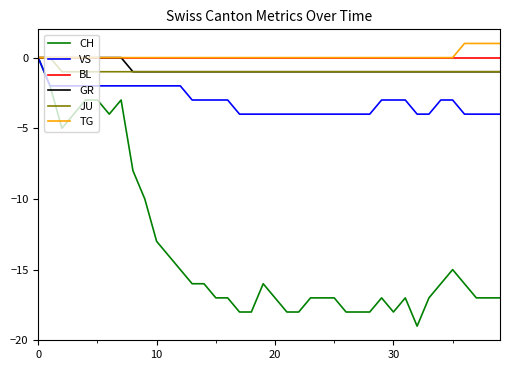

What is the minimum value for VS?

-4